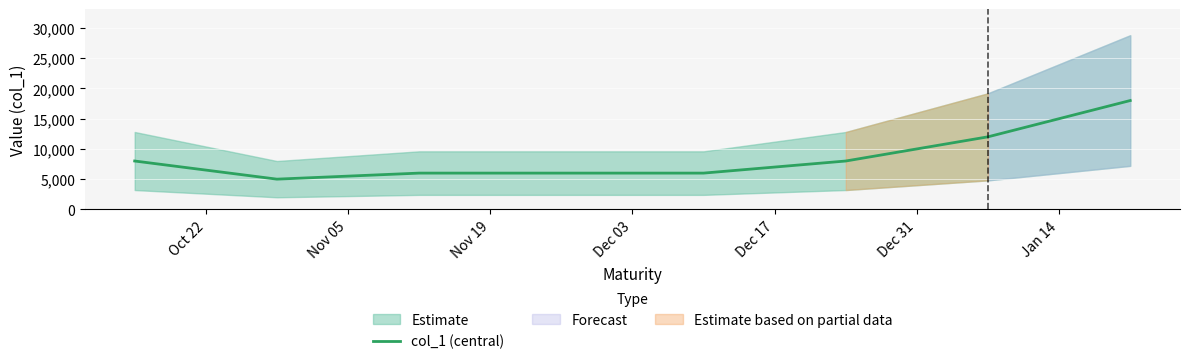

True or false: the data has more than 2 interior local peaks.

False